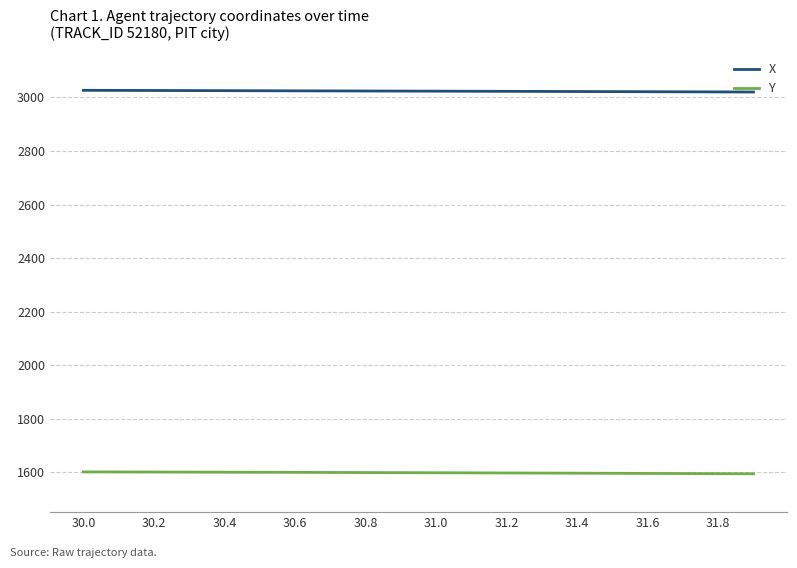

Rank the series by their maximum value, from highest to lowest.

X, Y